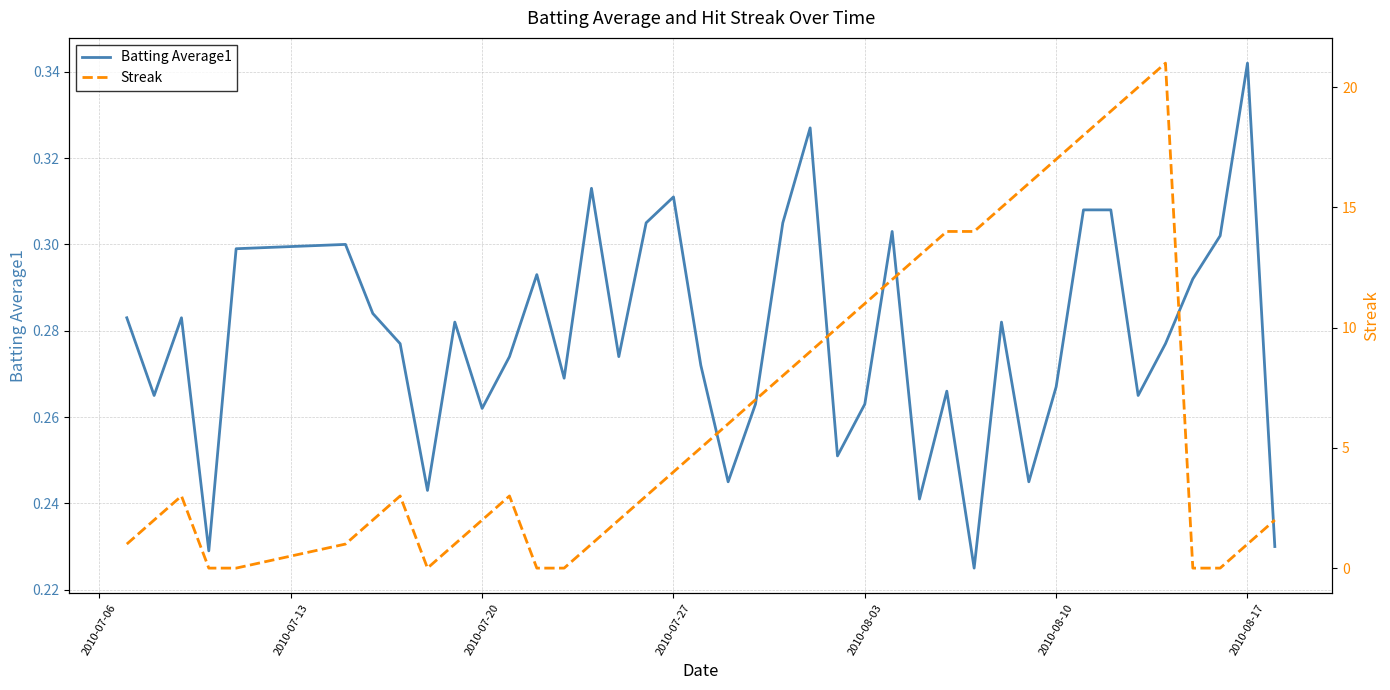

List the series in order of their overall mean, lowest first.

Batting Average1, Streak